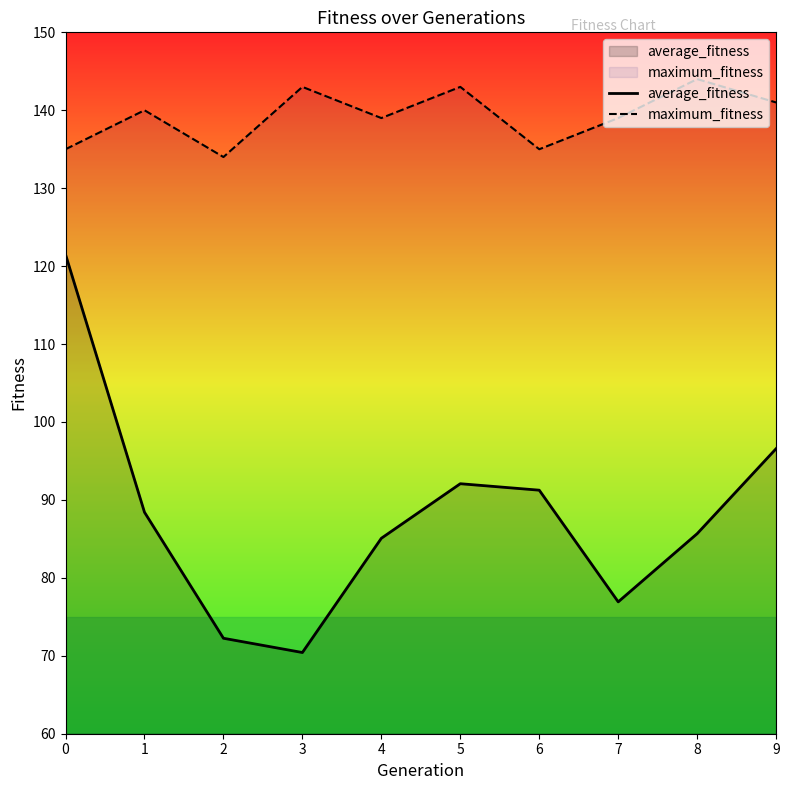

How many data points in average_fitness are less than 88?

5